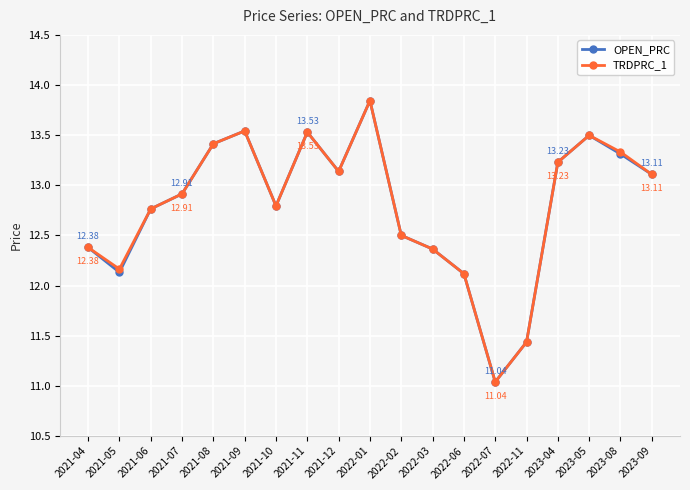

What is the minimum value for TRDPRC_1?

11.0